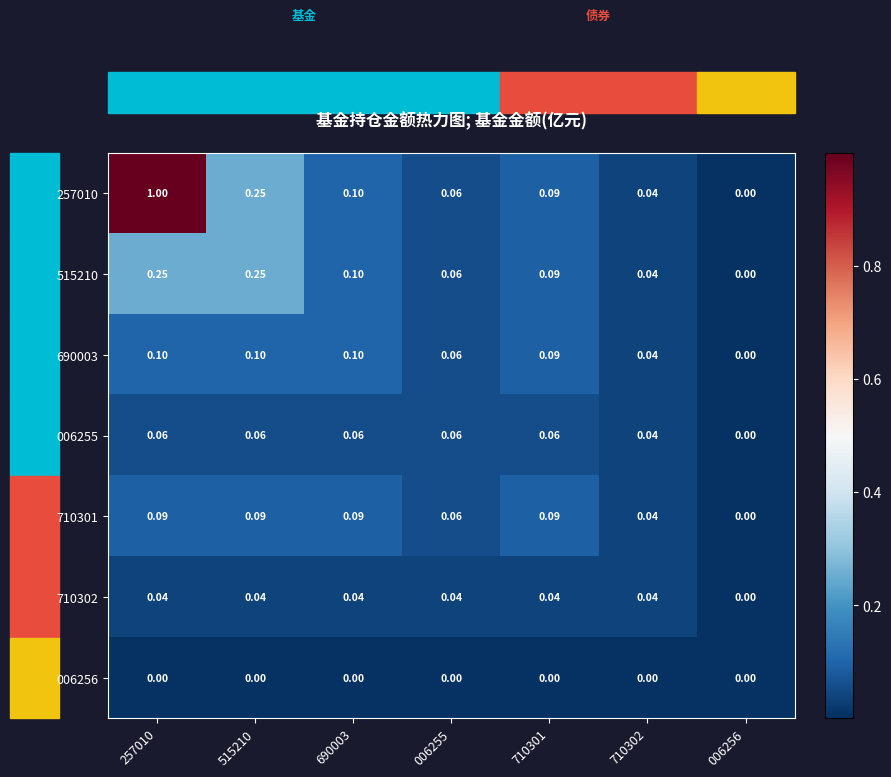

Is the value of 515210 at 710302 greater than the value of 257010 at 710301?

No